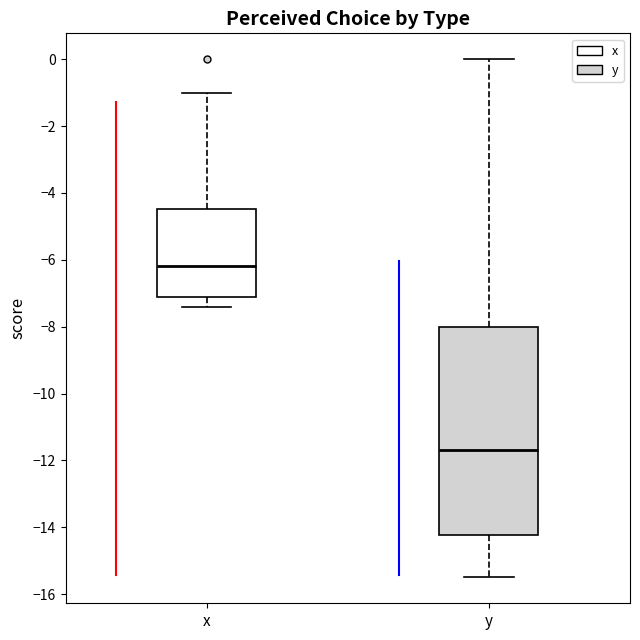

Reading left to right, read every box against the y-axis: the position of its median line, the range the box covers, and the ends of its whiskers. The values are not printed on the chart, so give them approximately, as read against the axis.

x: median -6.2, box -7.0 to -4.4, whiskers -7.4 to -1.0
y: median -11.6, box -14.2 to -8.0, whiskers -15.4 to 0.0